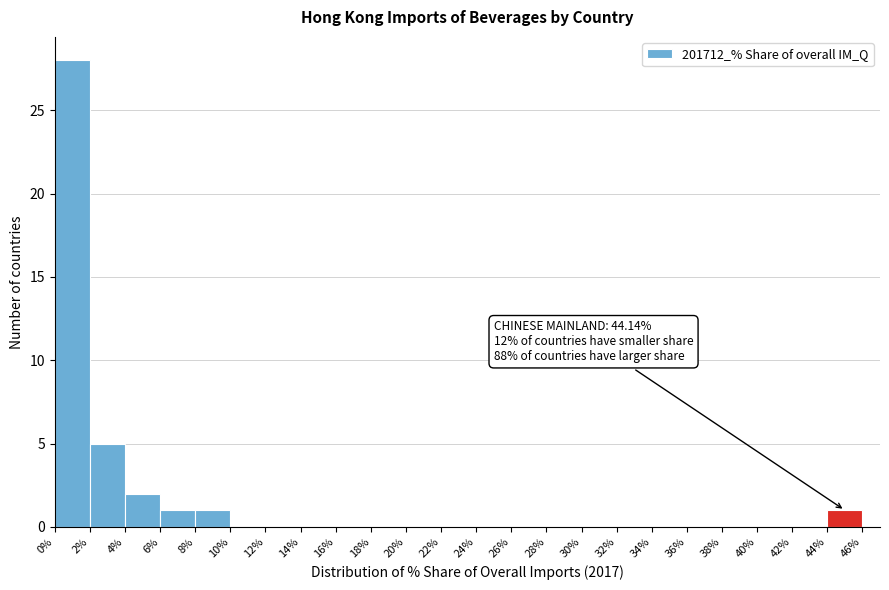

Over which range of the x-axis is the bar tallest?

0% to 2%